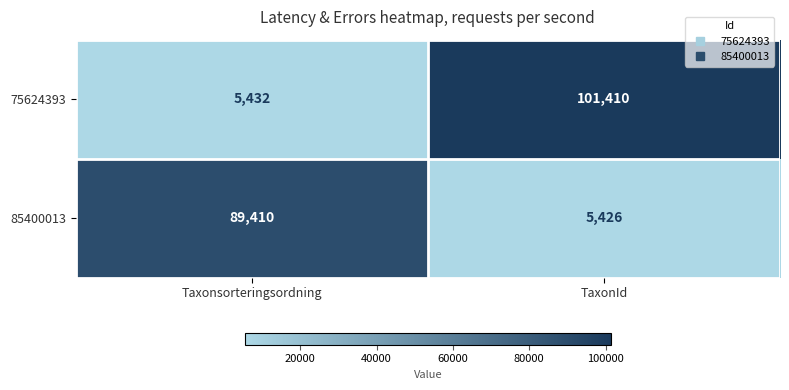

Is it true that 75624393 equals 5432 at Taxonsorteringsordning?

True